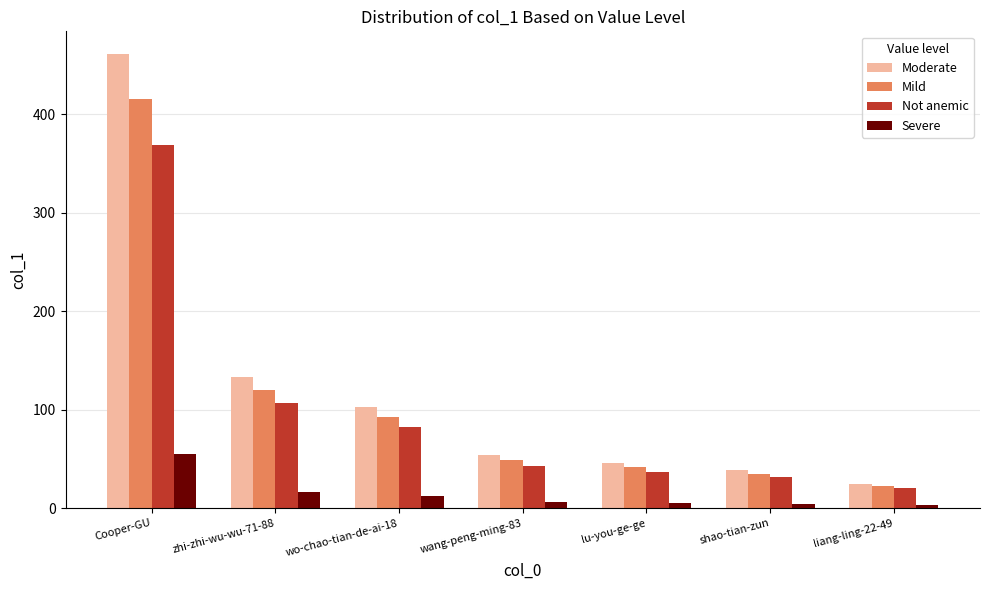

At which label does Mild first exceed 48?

Cooper-GU